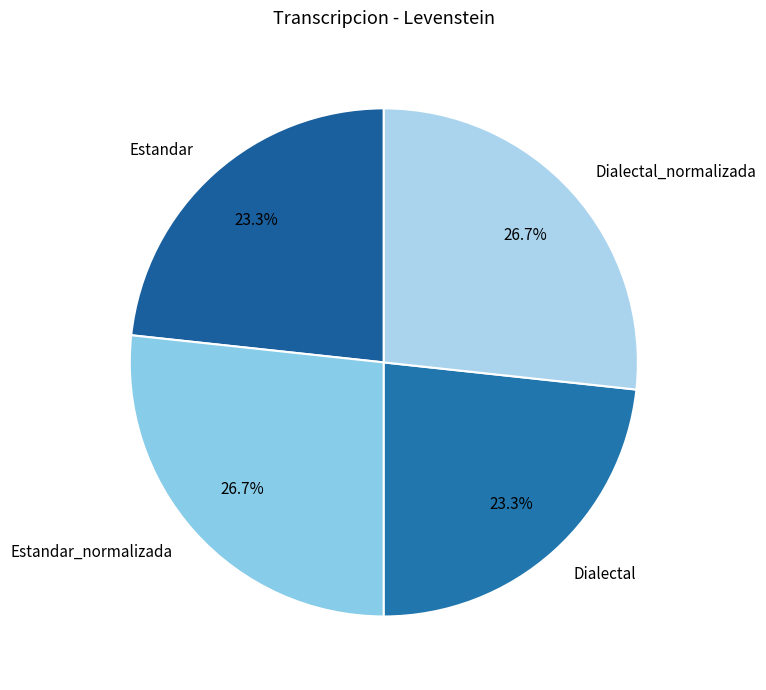

What portion of the pie excludes Dialectal?

76.7%